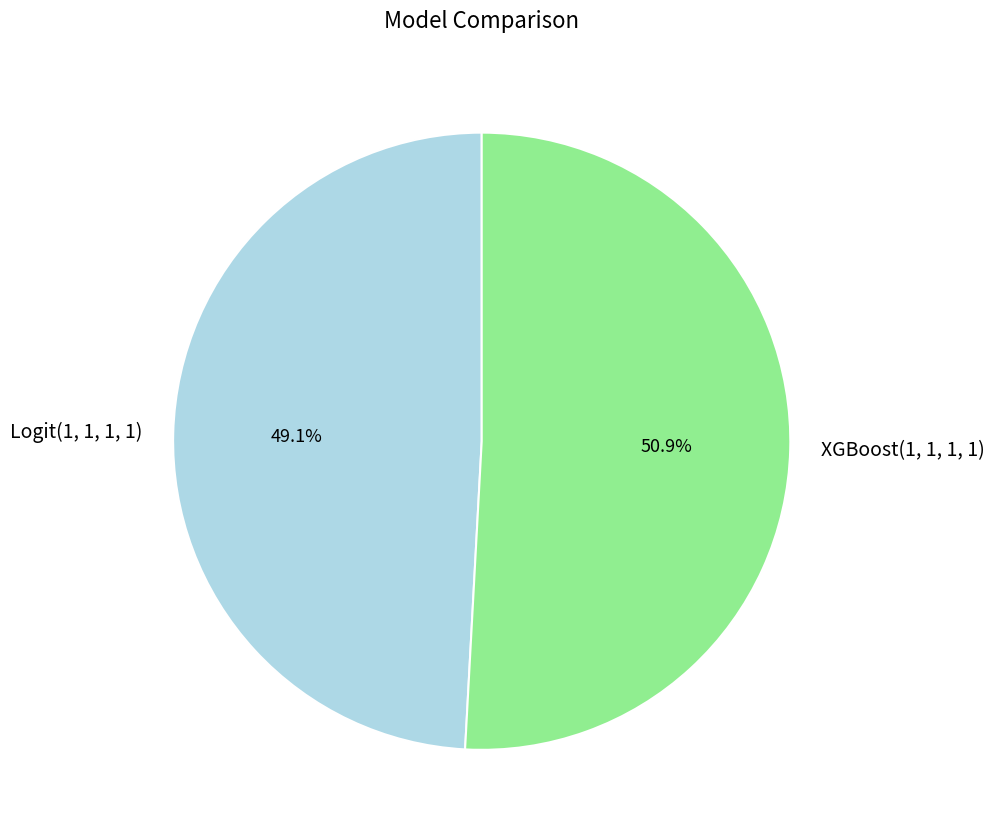

To the nearest percent, what portion does Logit(1, 1, 1, 1) represent?

49%